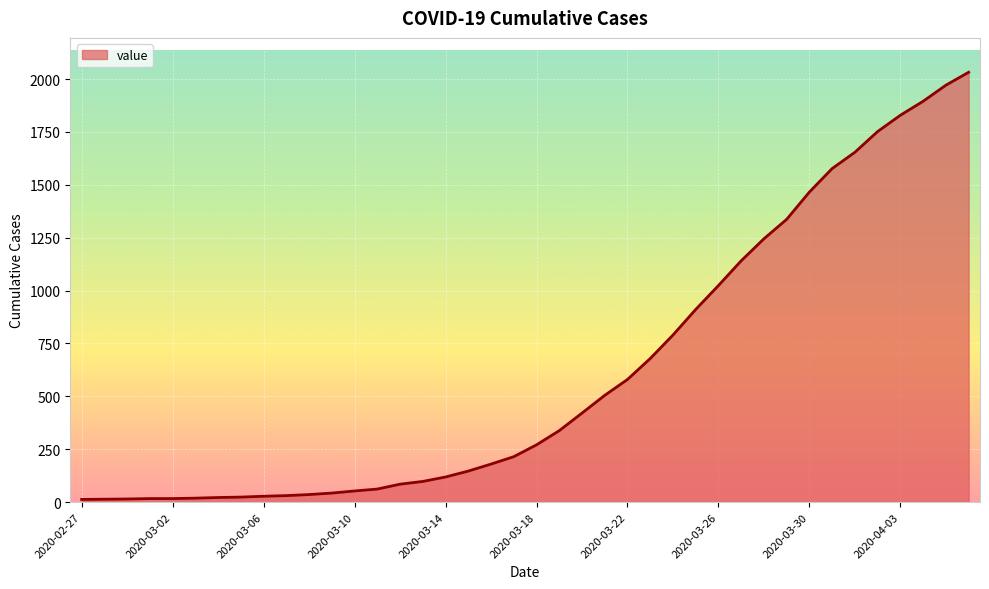

What is the smallest value displayed?

13